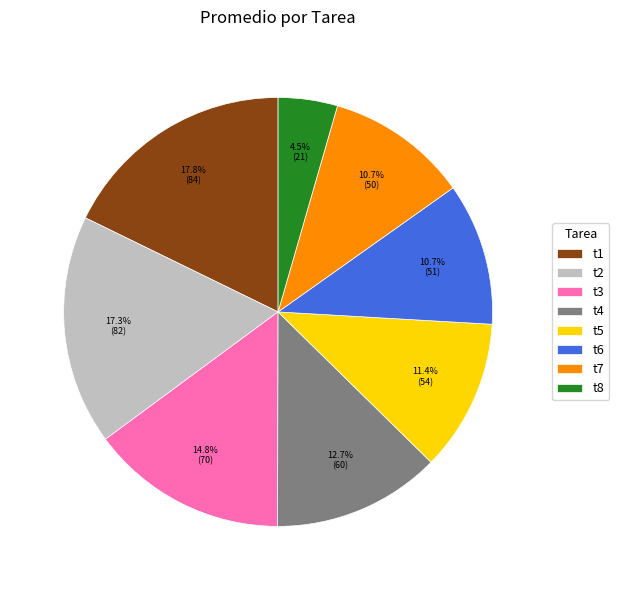

What is the ratio of the value at t1 to the value at t2?

1.0